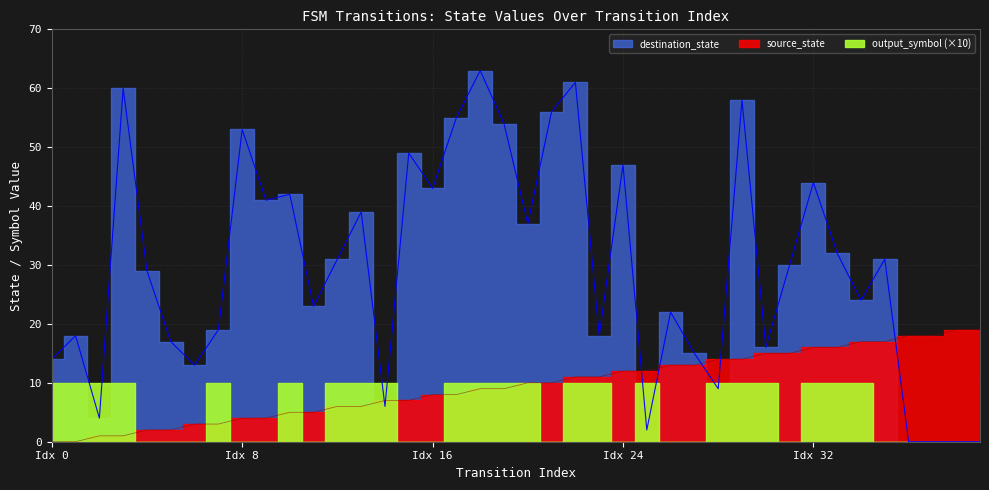

True or false: source_state has a value of 1 at 2.

False